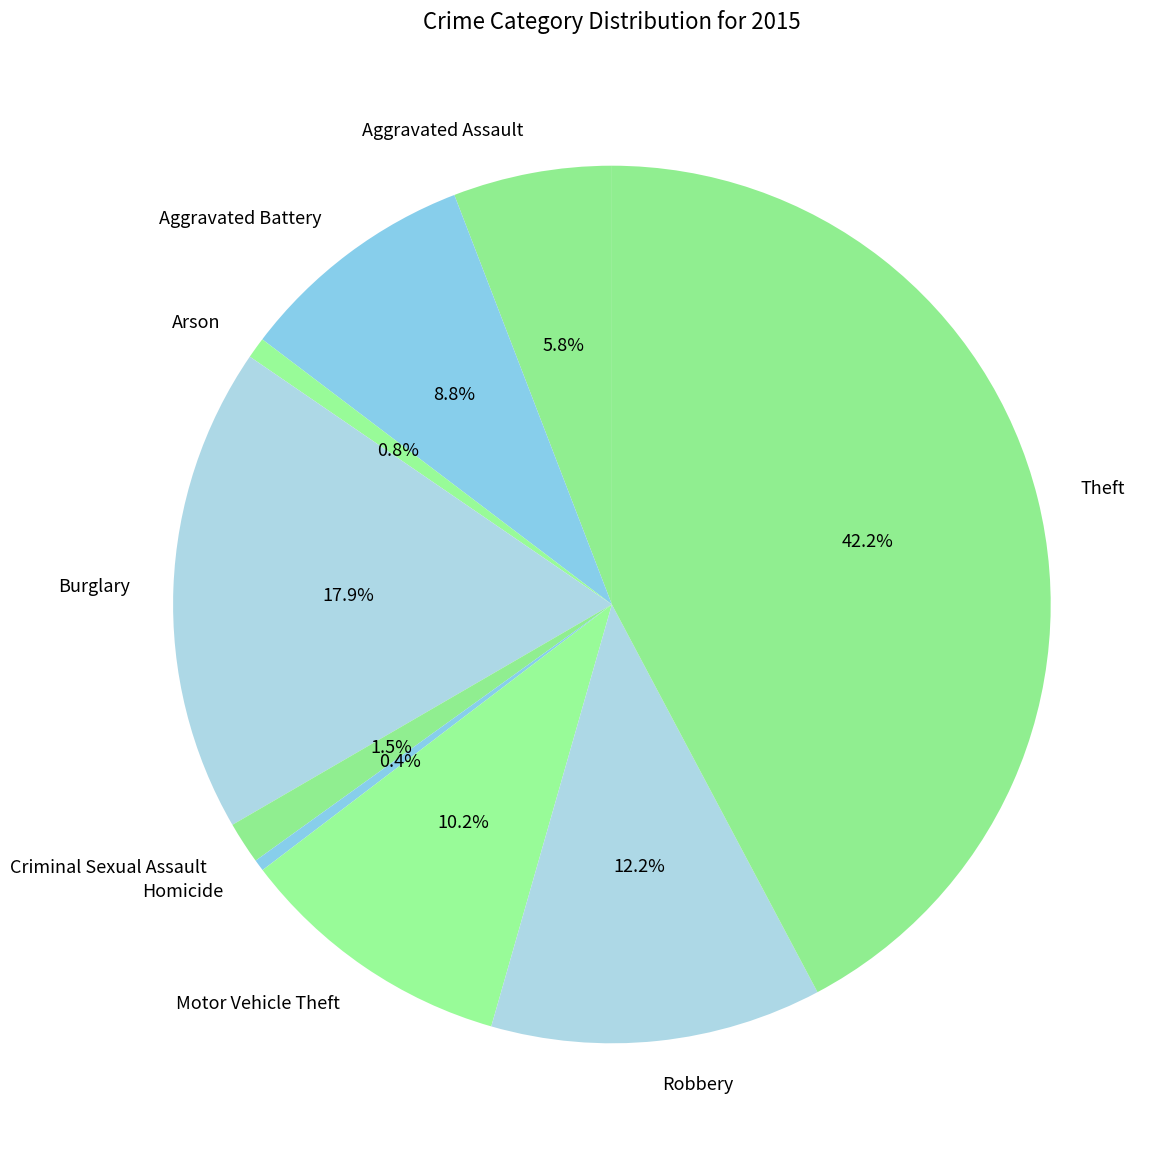

Between Motor Vehicle Theft and Aggravated Assault, which is larger?

Motor Vehicle Theft